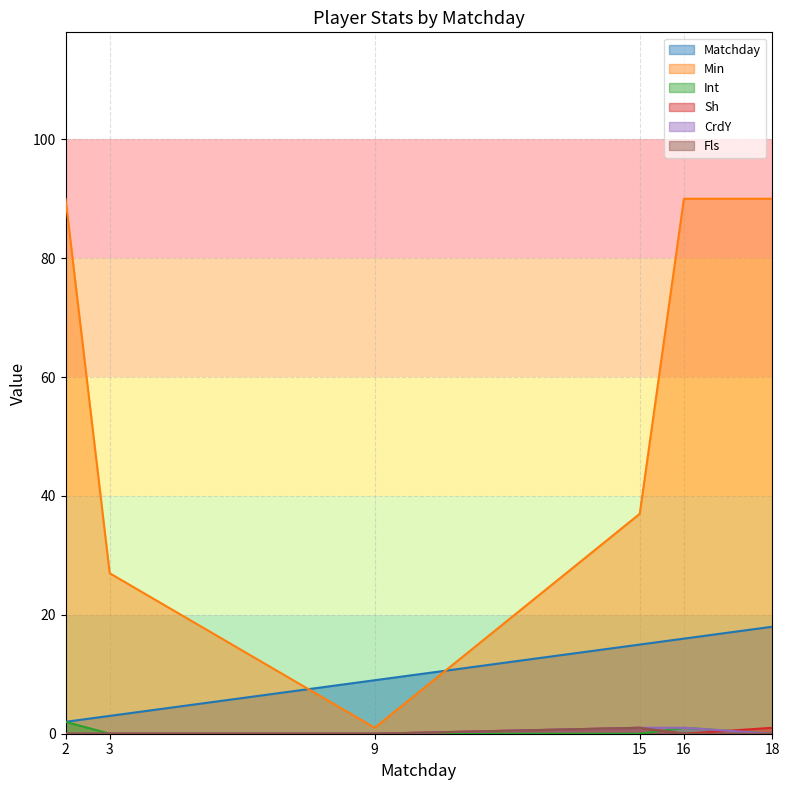

Is it true that Matchday equals 15 at 15?

True